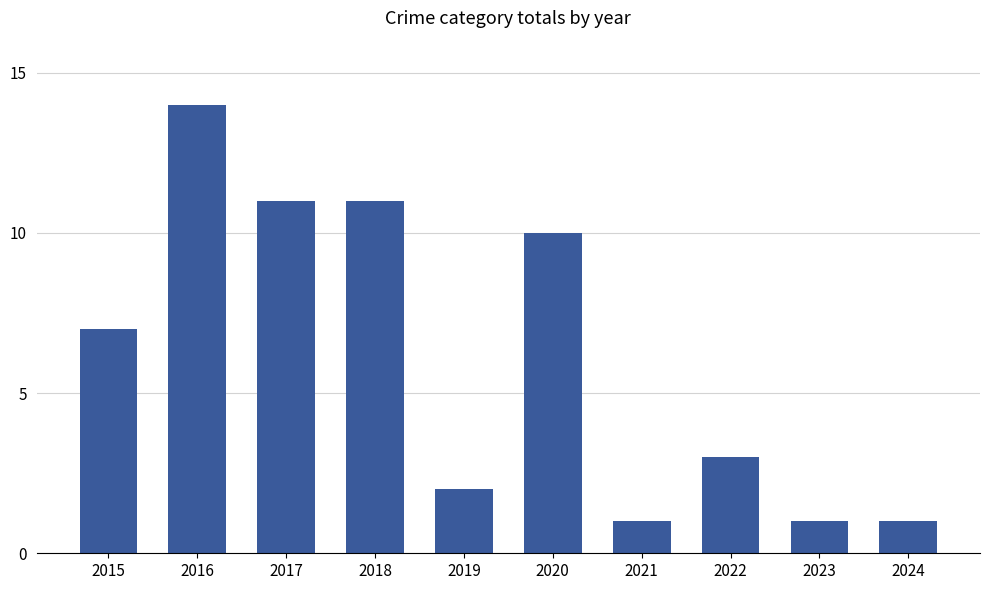

What is the minimum value shown in the chart?

1